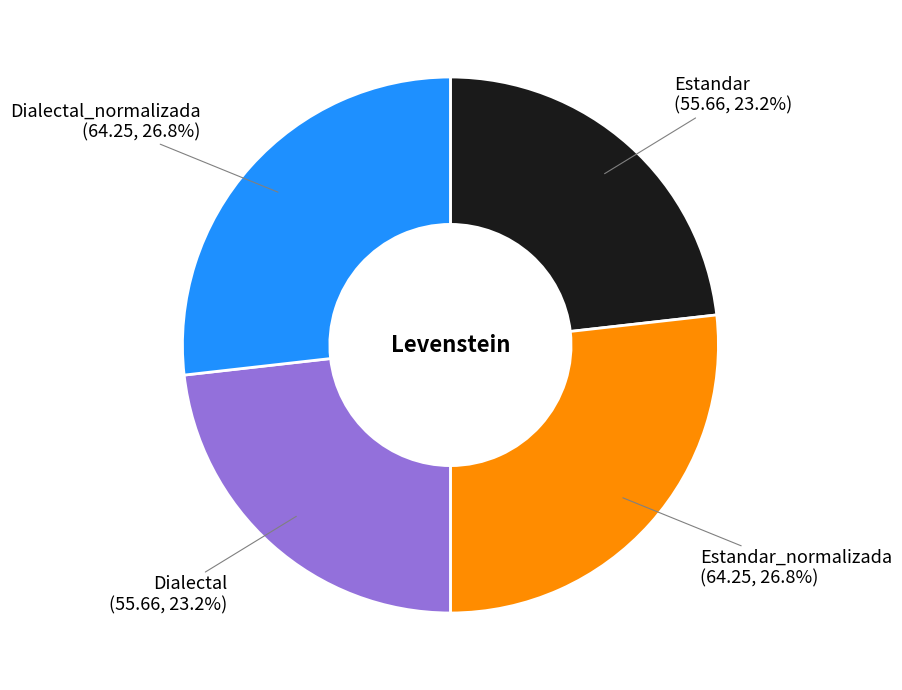

Does any single category account for the majority?

No